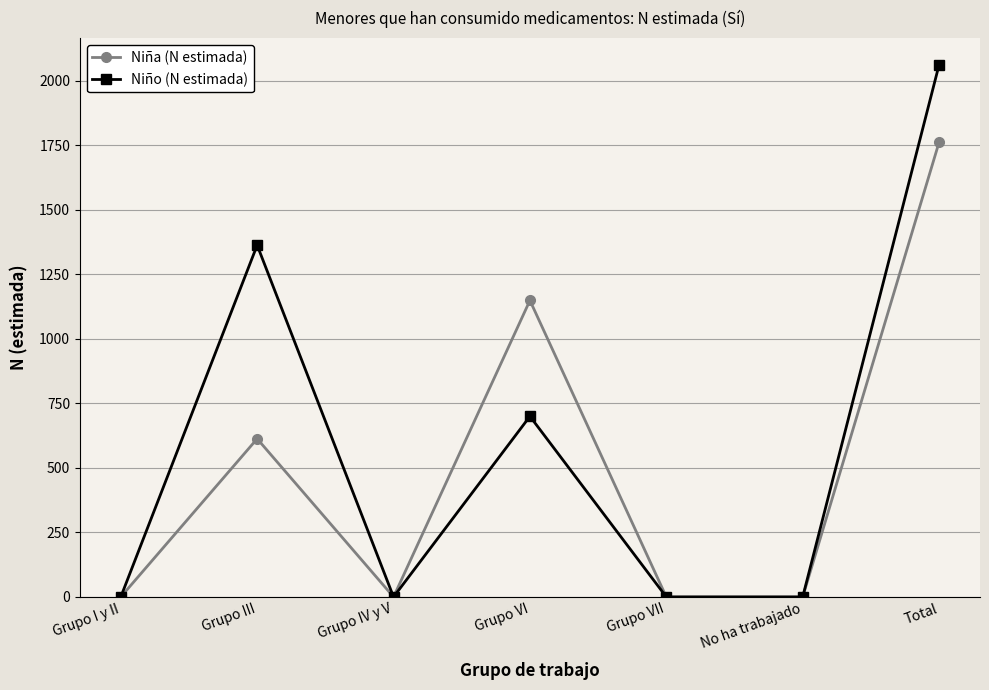

Which series changed the most between Grupo VI and No ha trabajado?

Niña (N estimada)